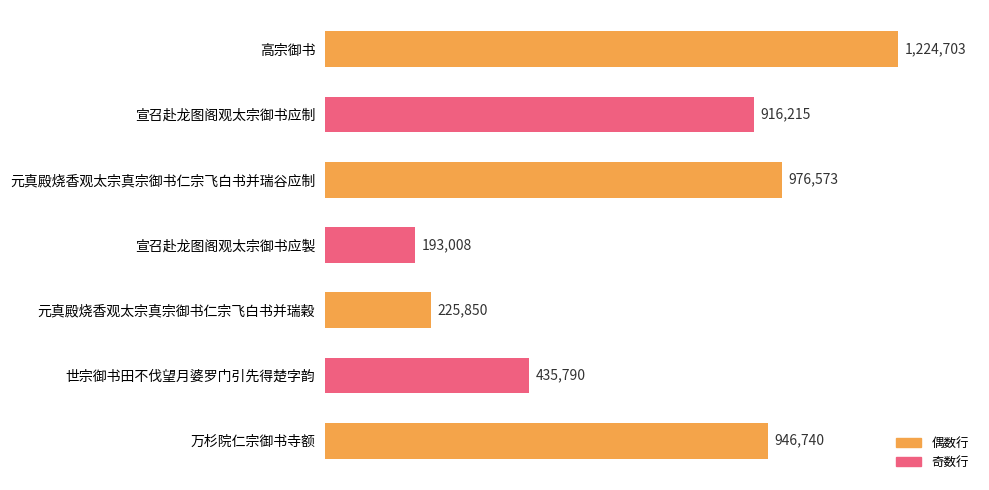

What is the change in value from 高宗御书 to 元真殿烧香观太宗真宗御书仁宗飞白书并瑞穀?

-998853